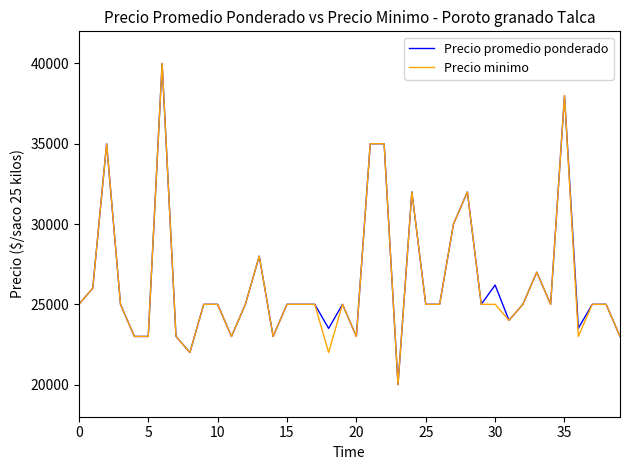

What is the maximum value for Precio minimo?

40000